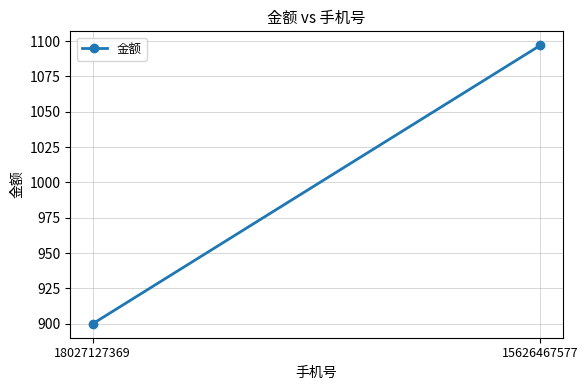

At which category does the chart reach its minimum across all series?

18027127369